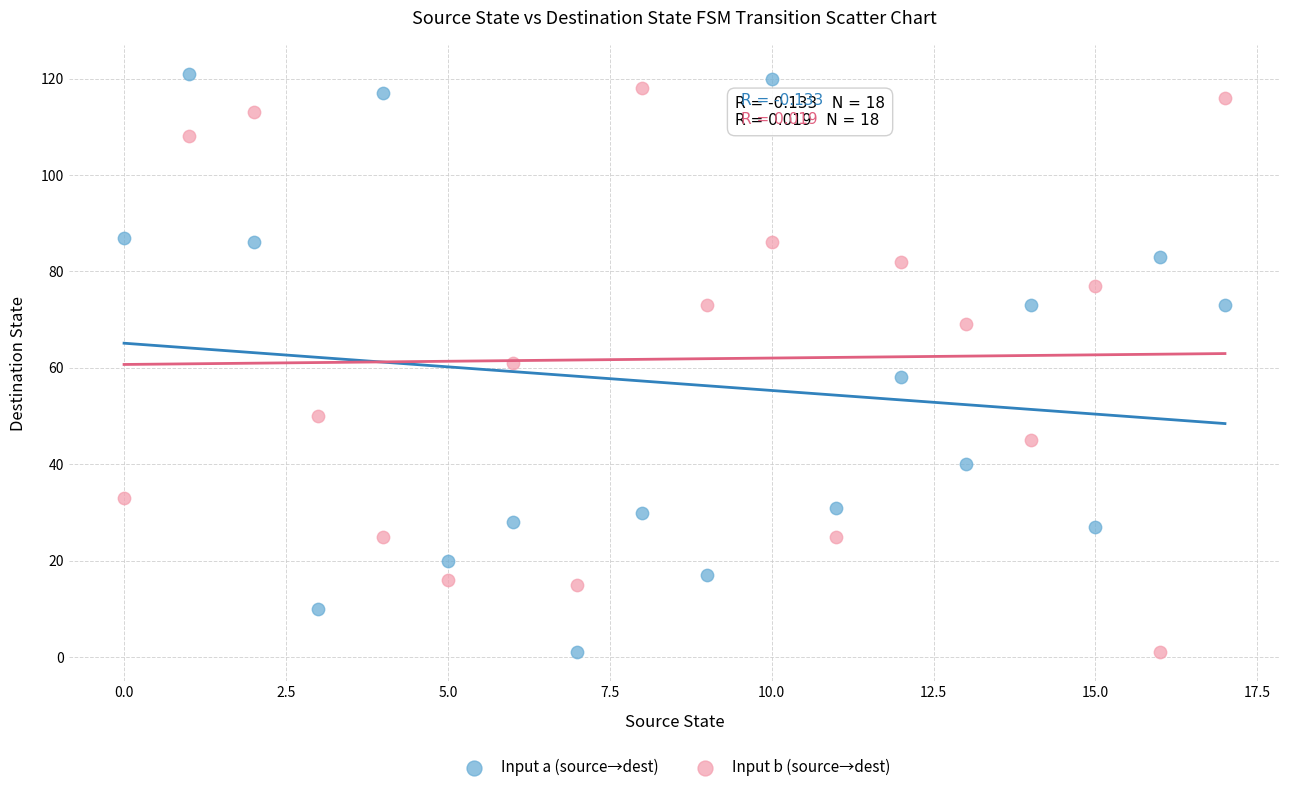

Across all data points, what is the range of Y values (max minus min)?

120